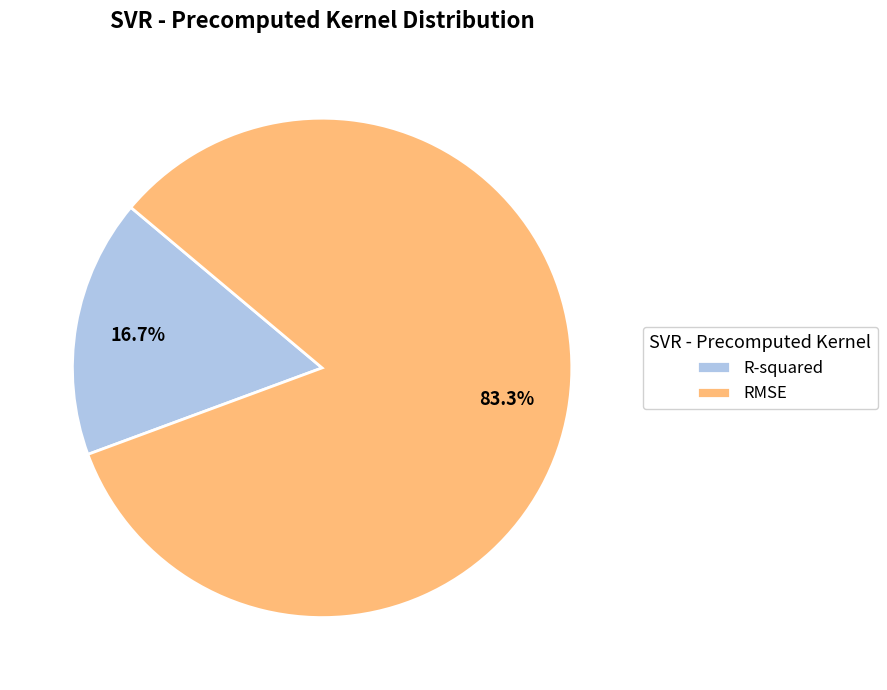

Is there any slice that represents more than half of the pie?

Yes